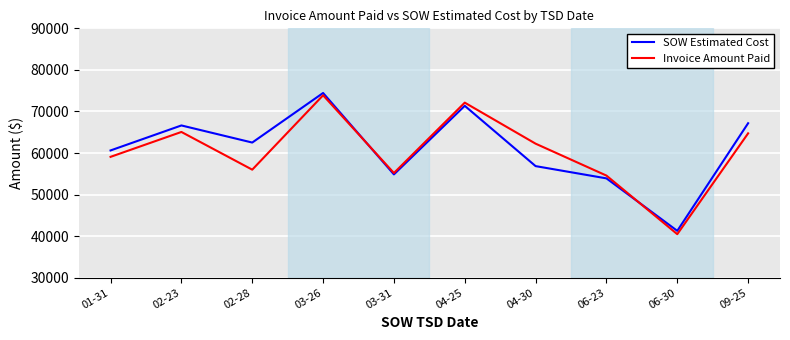

At which category is the sum across all series the highest?

03-26